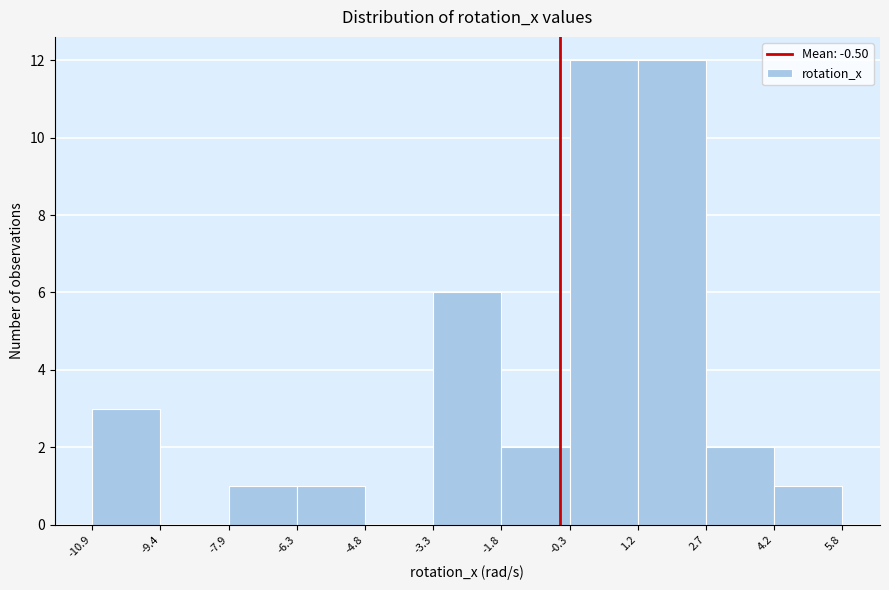

Reading left to right, list every bar in this chart as the range it spans on the x-axis followed by its height. The values are not printed on the chart, so give them approximately, as read against the axis.

-10.9 to -9.4: 3
-9.4 to -7.9: 0
-7.9 to -6.3: 1
-6.3 to -4.8: 1
-4.8 to -3.3: 0
-3.3 to -1.8: 6
-1.8 to -0.3: 2
-0.3 to 1.2: 12
1.2 to 2.7: 12
2.7 to 4.2: 2
4.2 to 5.8: 1